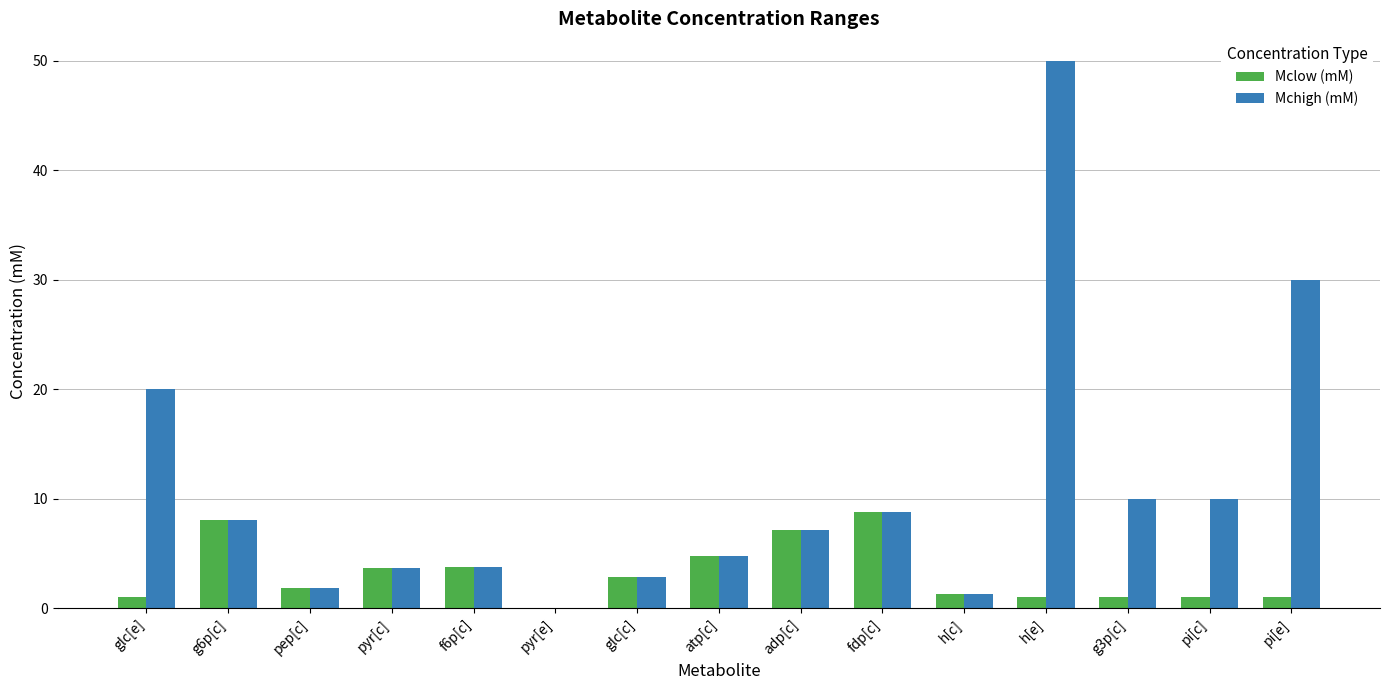

What is the total value across all series at fdp[c]?

17.6